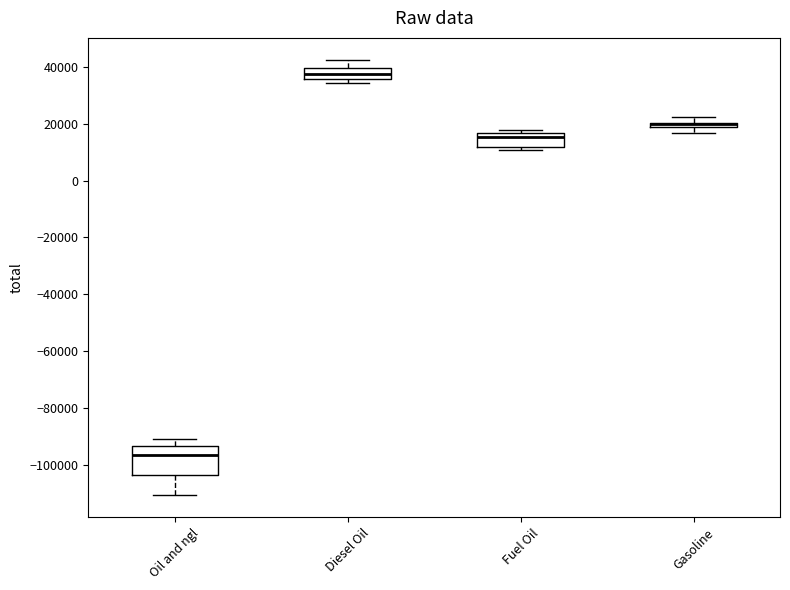

Where is the lower edge of the box for Diesel Oil on the y-axis? The values are not printed on the chart, so give them approximately, as read against the axis.

36000